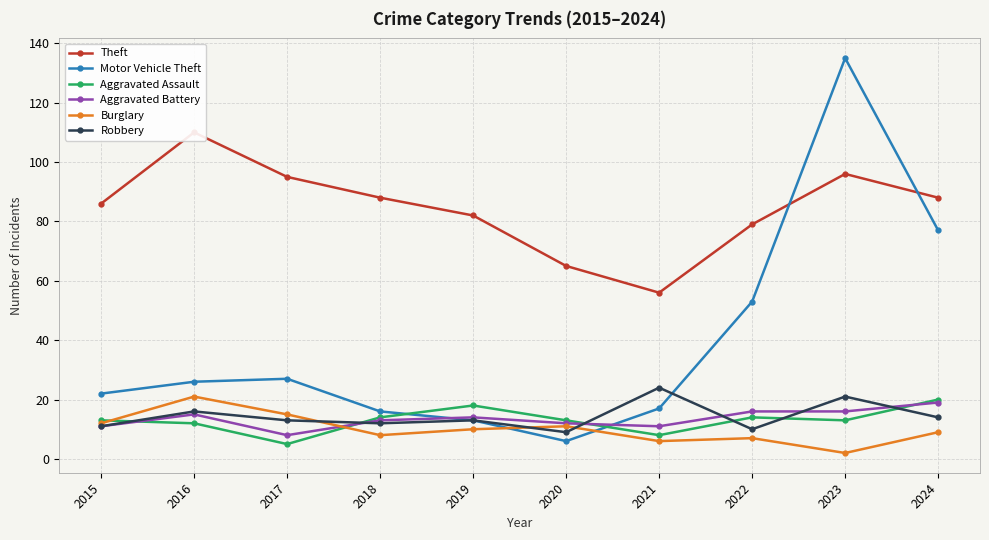

What is the value of the Theft point at the 4th from the left?

88